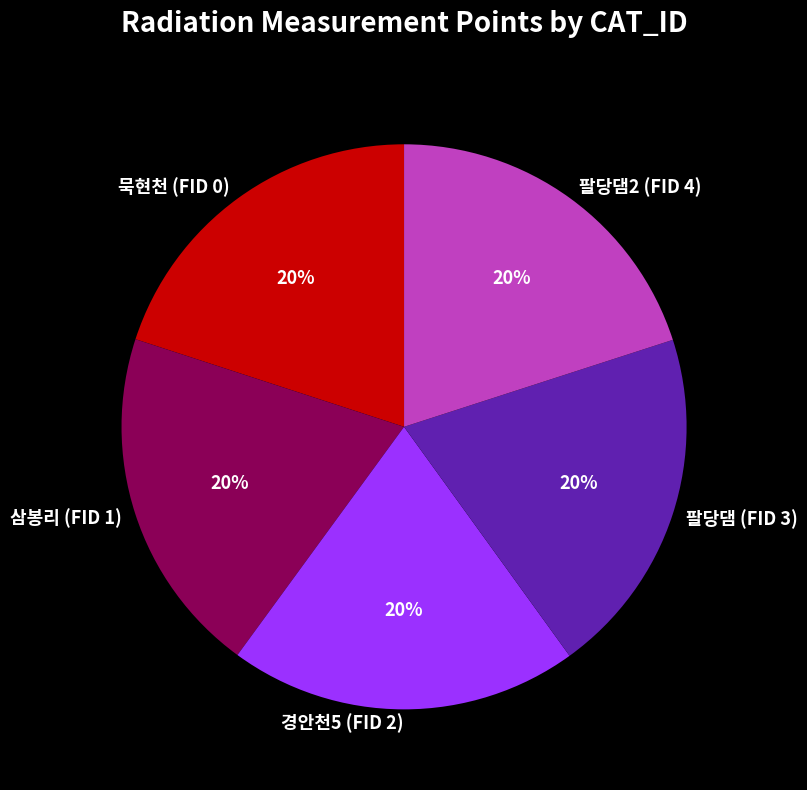

To the nearest percent, what is the average slice percentage?

20%